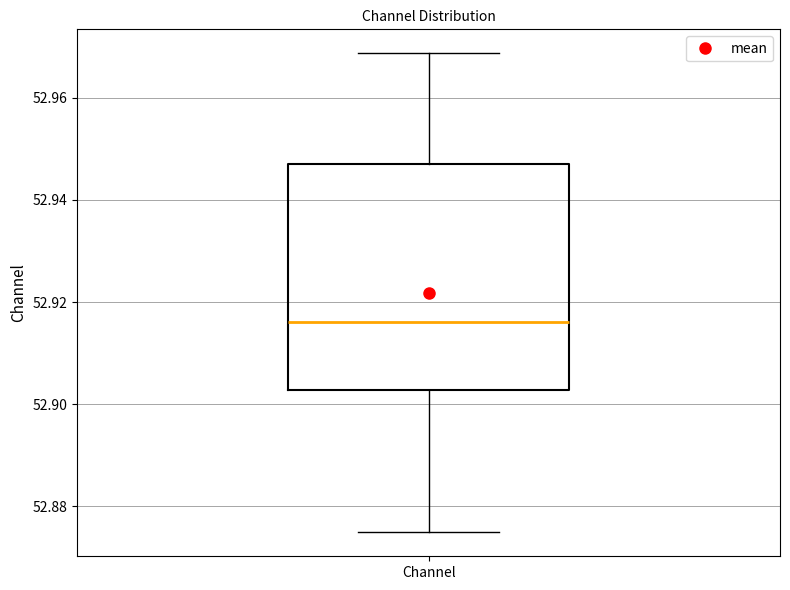

Read this box plot against the y-axis: the position of the median line, the range covered by the box, and the ends of both whiskers. The values are not printed on the chart, so give them approximately, as read against the axis.

median 52.916, box 52.902 to 52.946, whiskers 52.874 to 52.968